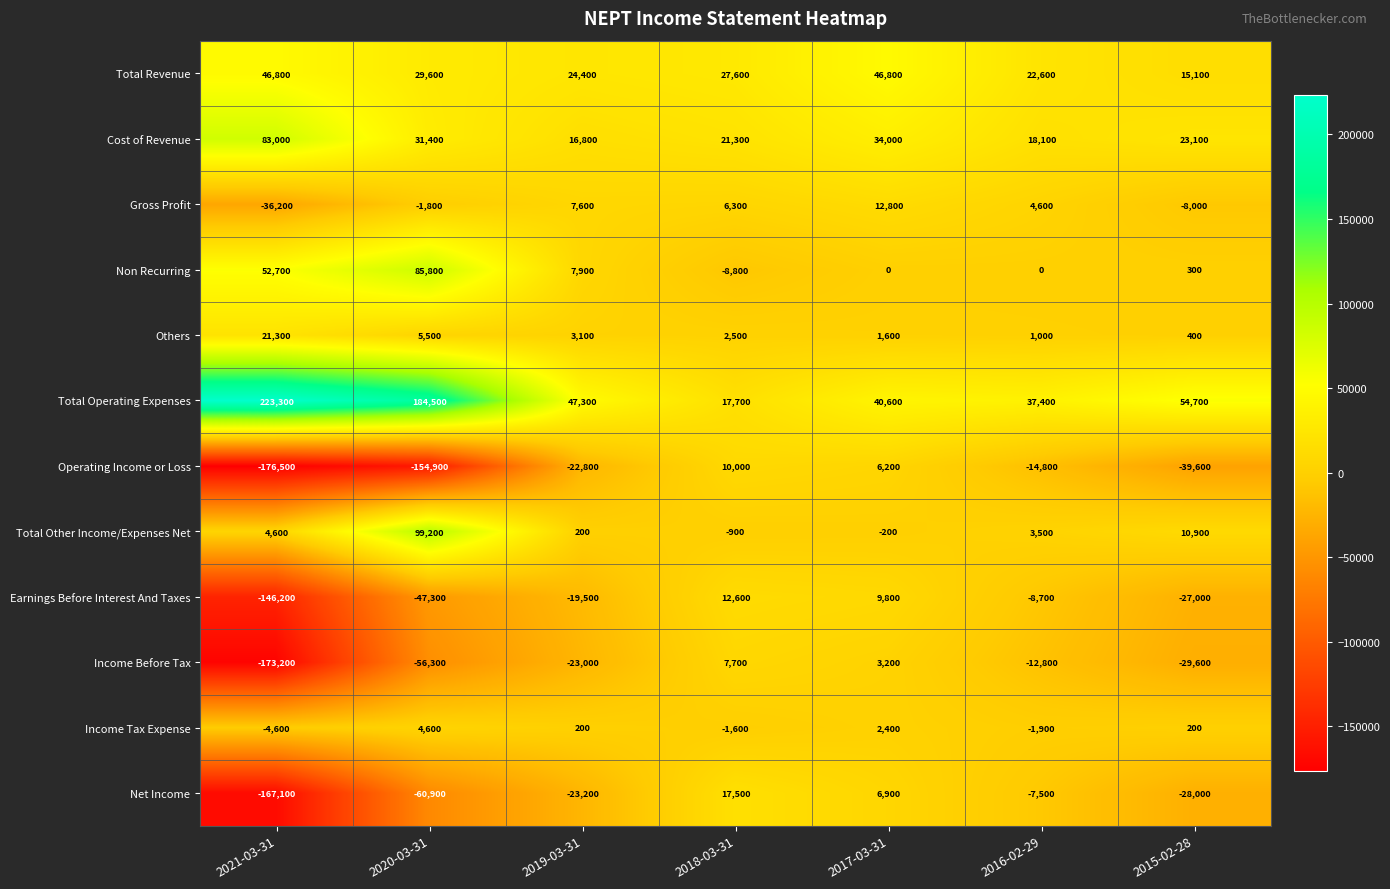

What is the average value of the Total Other Income/Expenses Net series?

16757